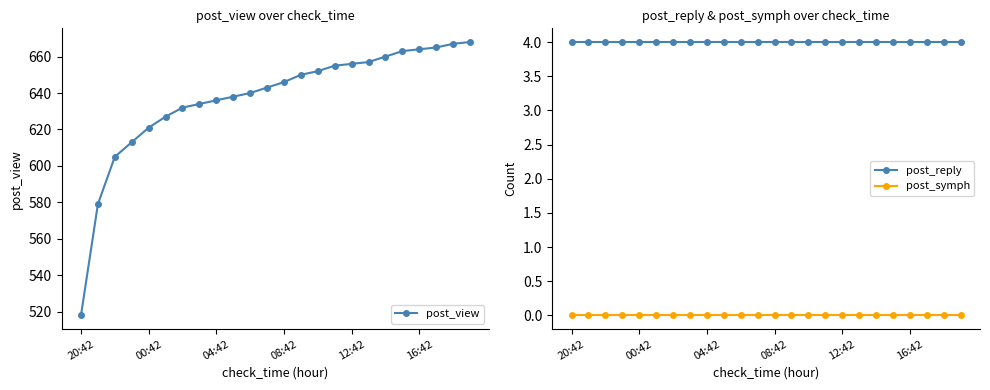

The post_reply series shows 6 at 16:42. True or false?

False